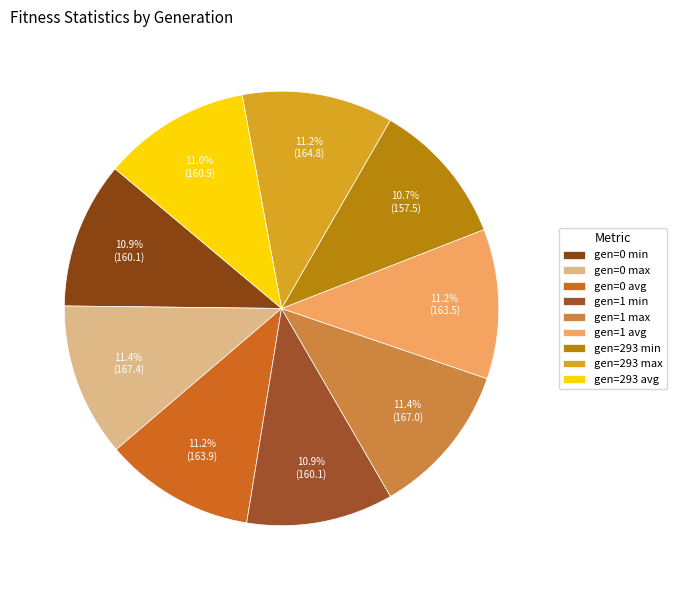

Which has a higher value, gen=293 max or gen=0 max?

gen=0 max